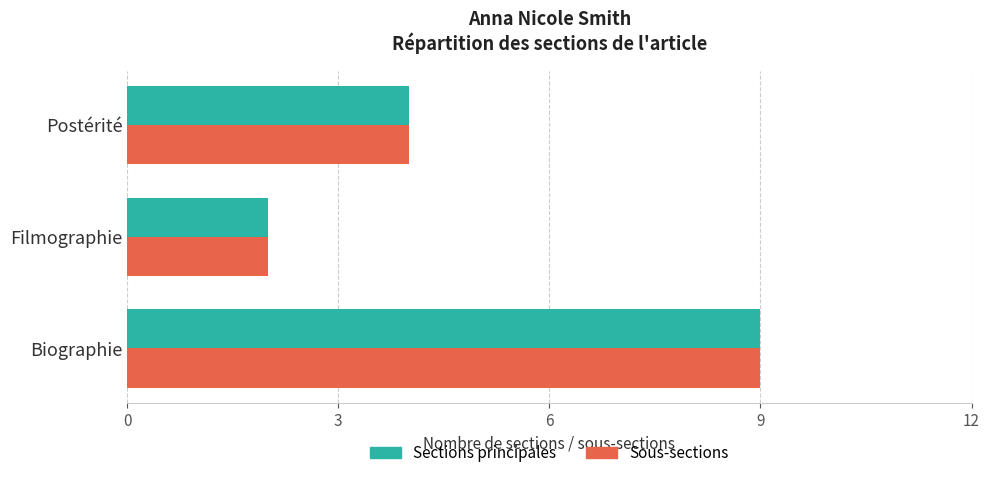

The Sections principales series shows 1 at Filmographie. True or false?

False